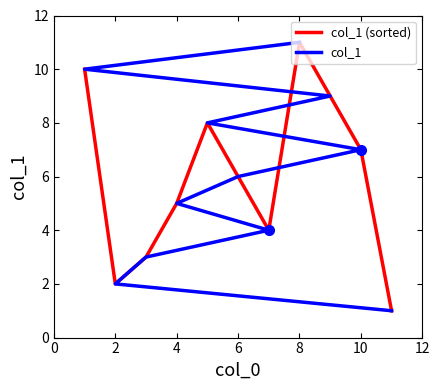

What is the minimum value shown in the chart?

1